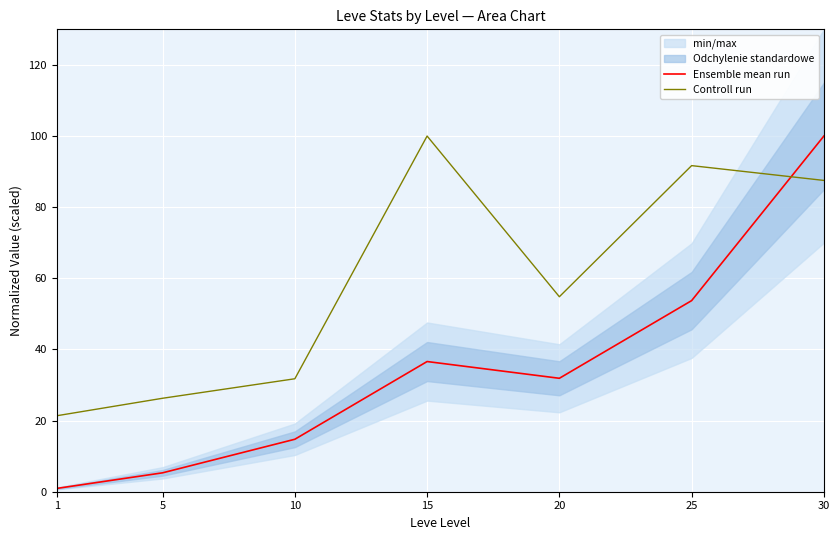

What is the difference between the Controll run values at 30 and 15?

12.5